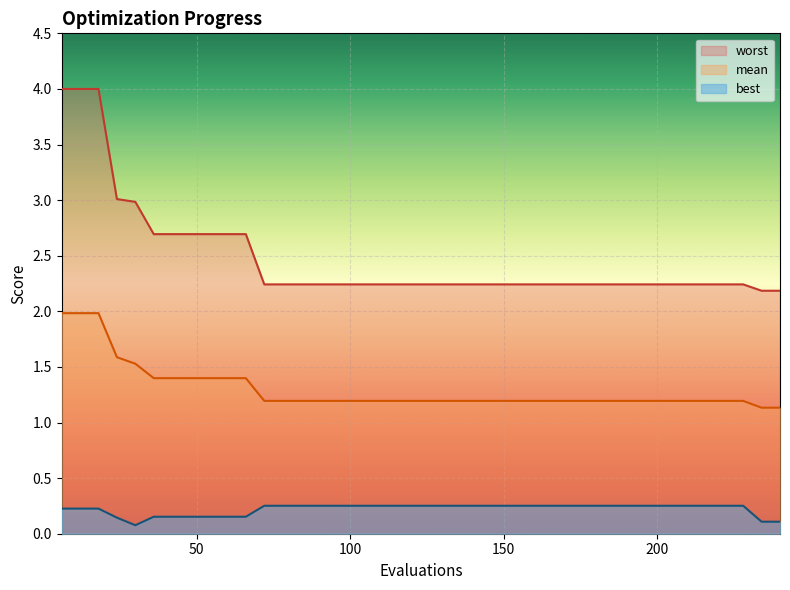

Which category has the lowest value in the worst series?

234